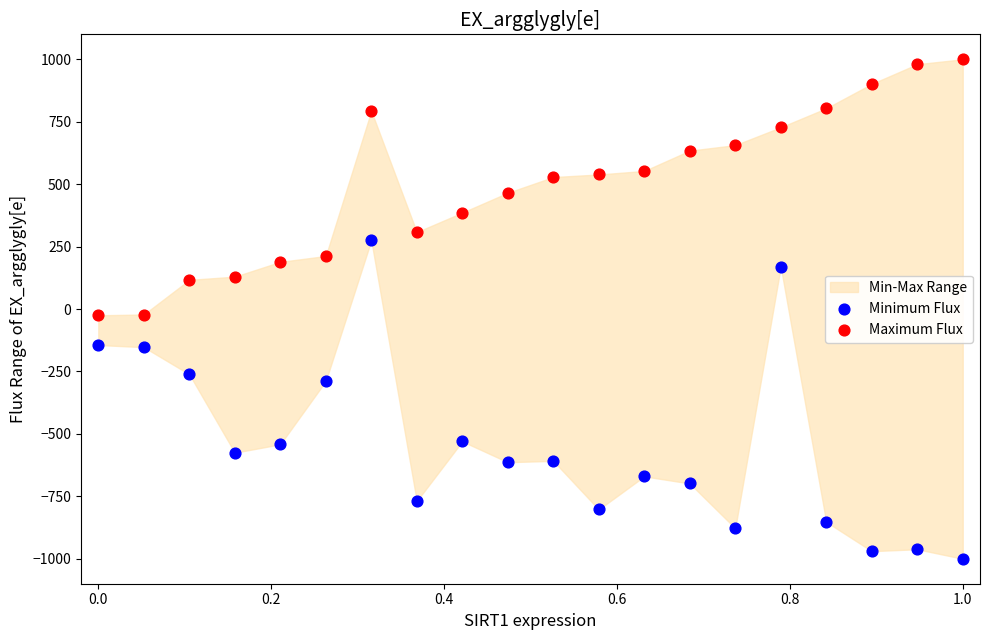

Which series has the widest spread of Y values?

Minimum Flux